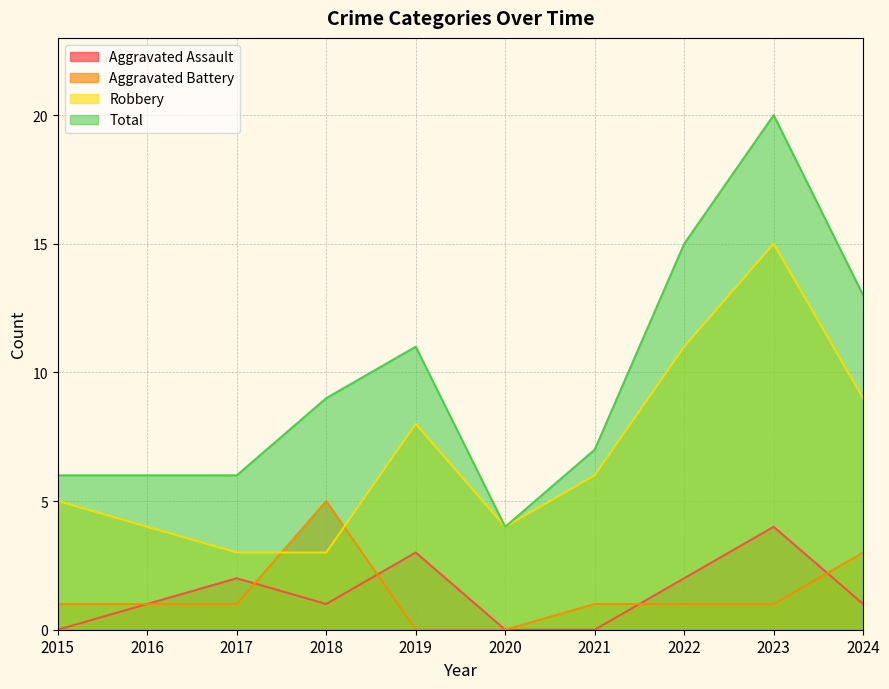

Is the value of Total at 2023 greater than the value of Robbery at 2015?

Yes